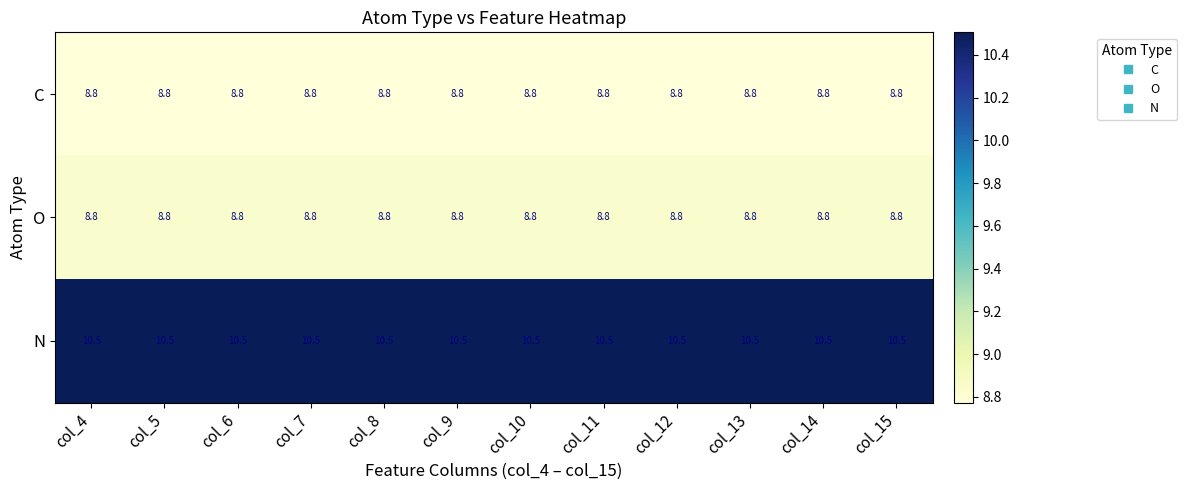

What is the lowest value of the C series?

8.8